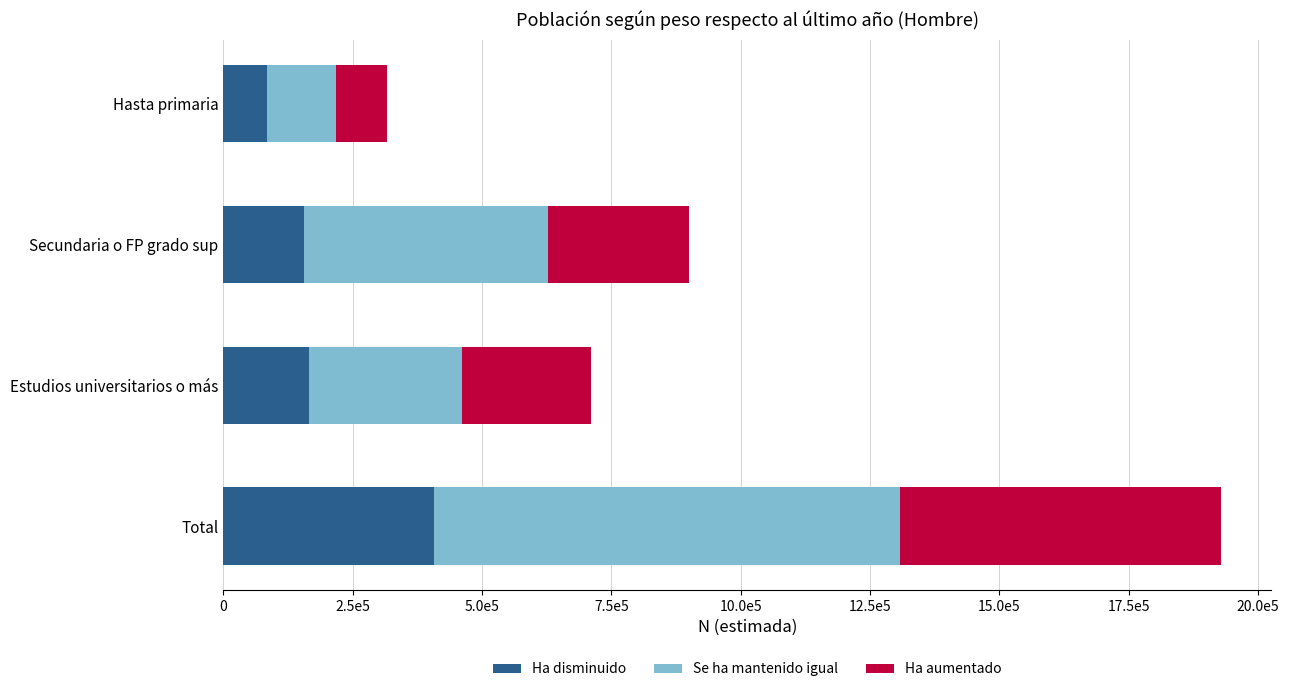

What is the difference between the maximum and second lowest values in the Ha disminuido series?

249363